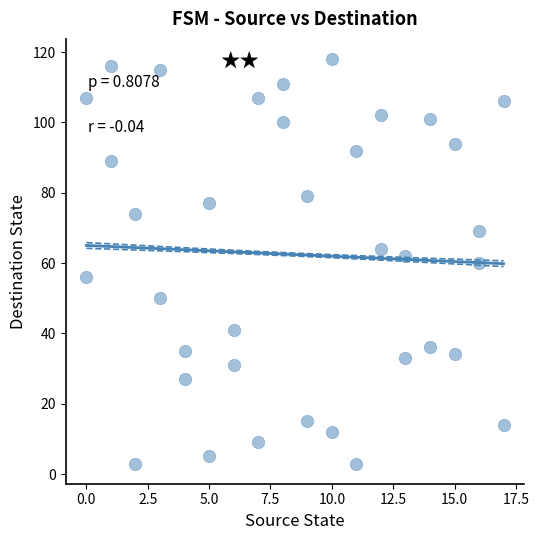

What is the range of Y values (max minus min)?

115